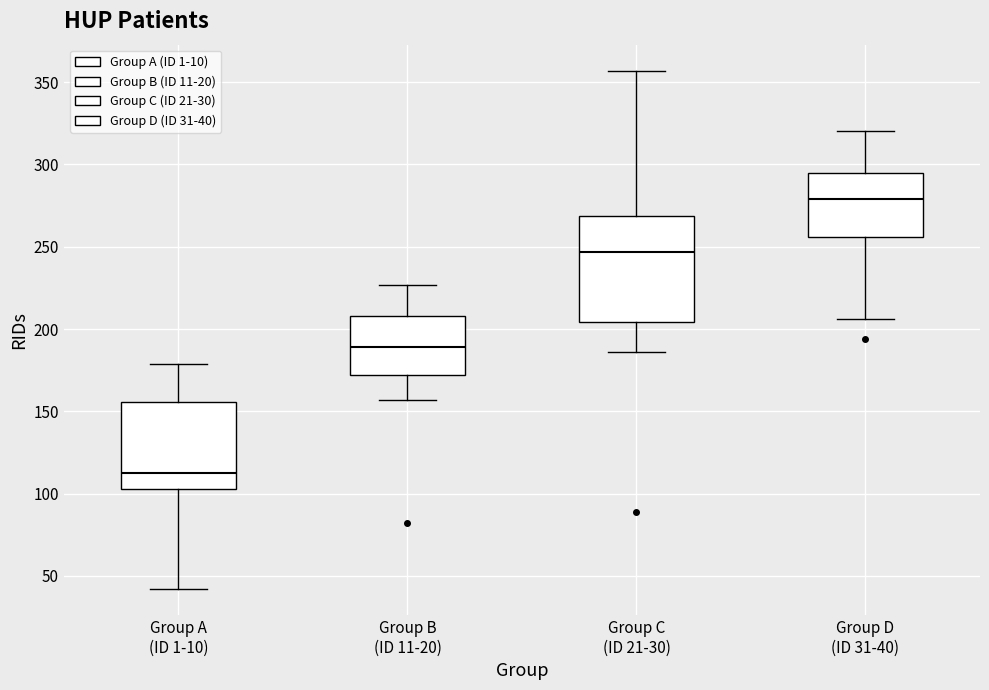

Which box's median line is the lowest?

Group A (ID 1-10)